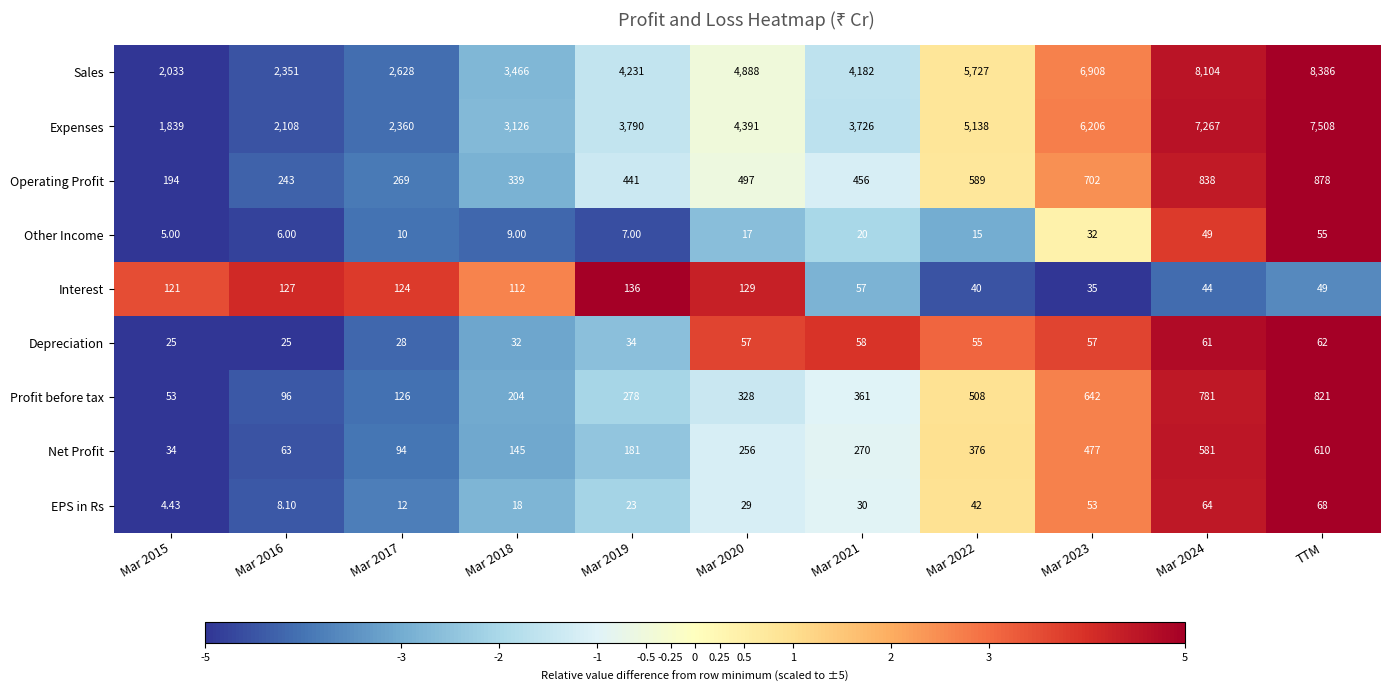

Which series has the widest spread of values?

Sales